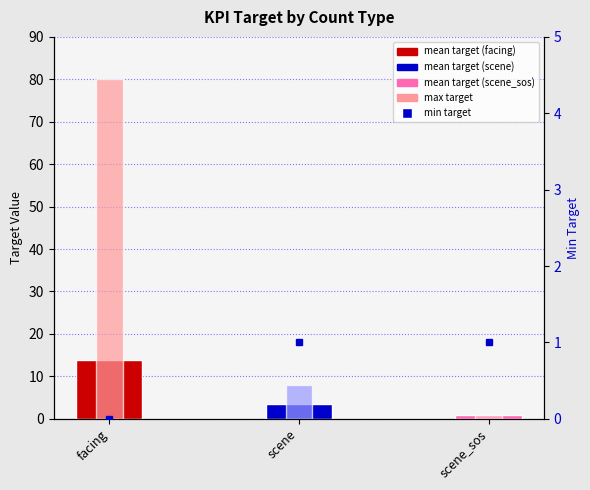

What position from the right is facing?

3